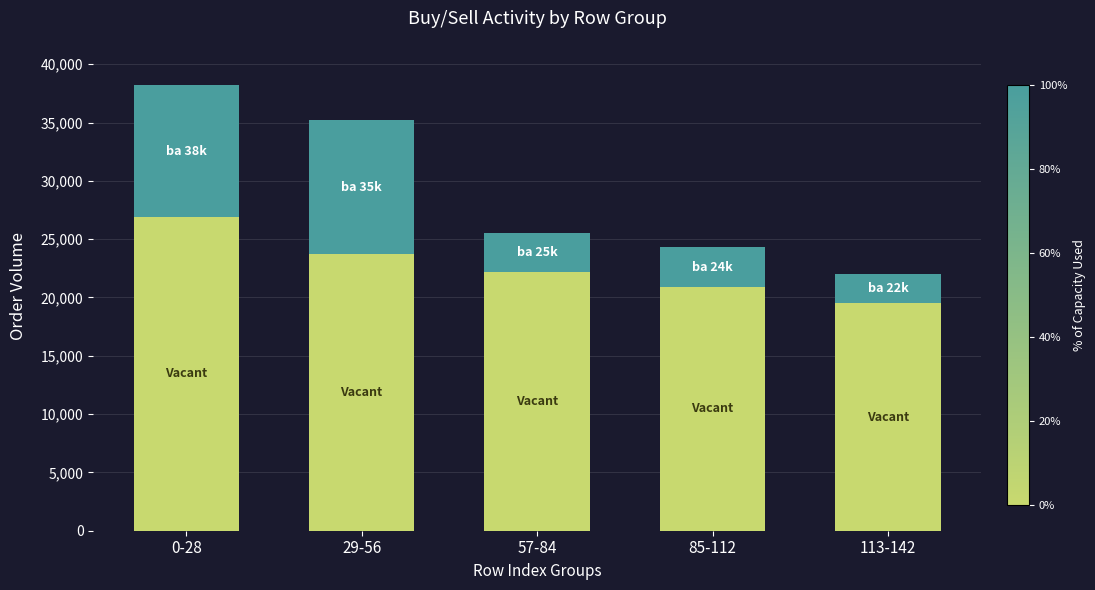

What is the total value across all series at 85-112?

24300